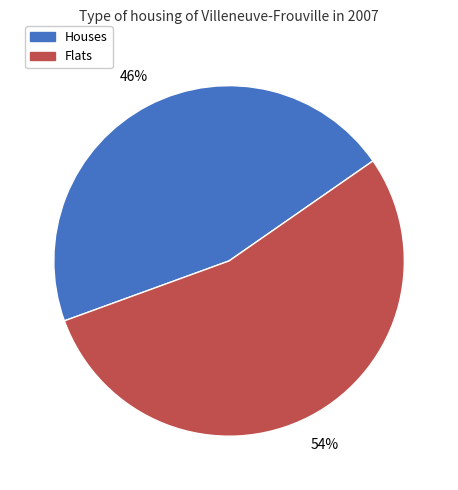

How many segments does this pie chart have?

2